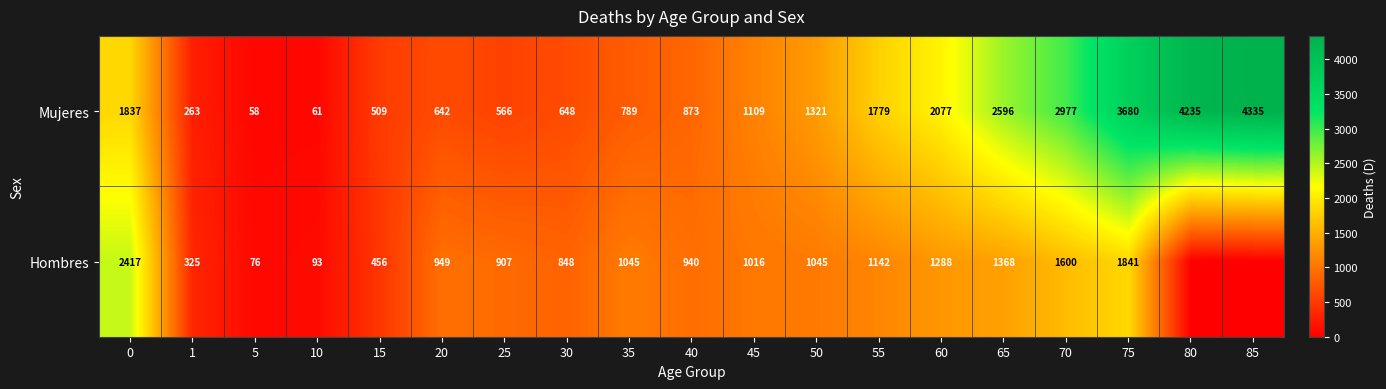

Which has a higher value, 65 or 75?

75